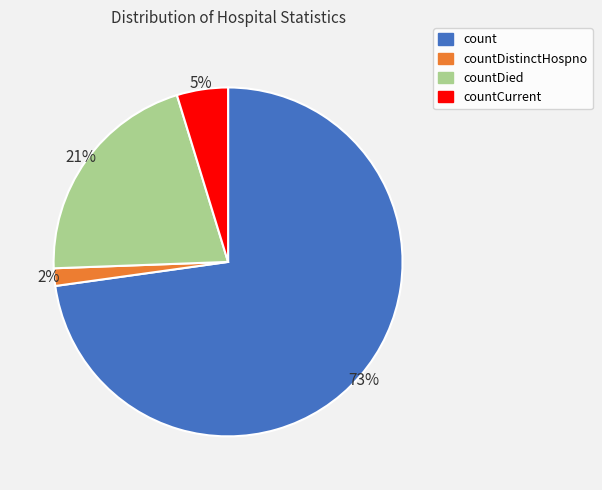

How many segments does this pie chart have?

4